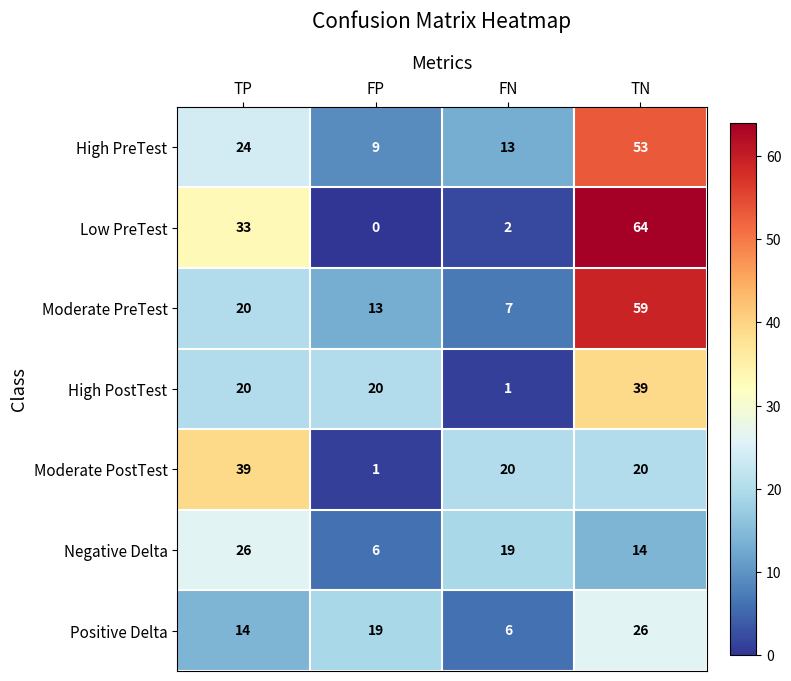

What is the approximate value of High PostTest at TP?

20